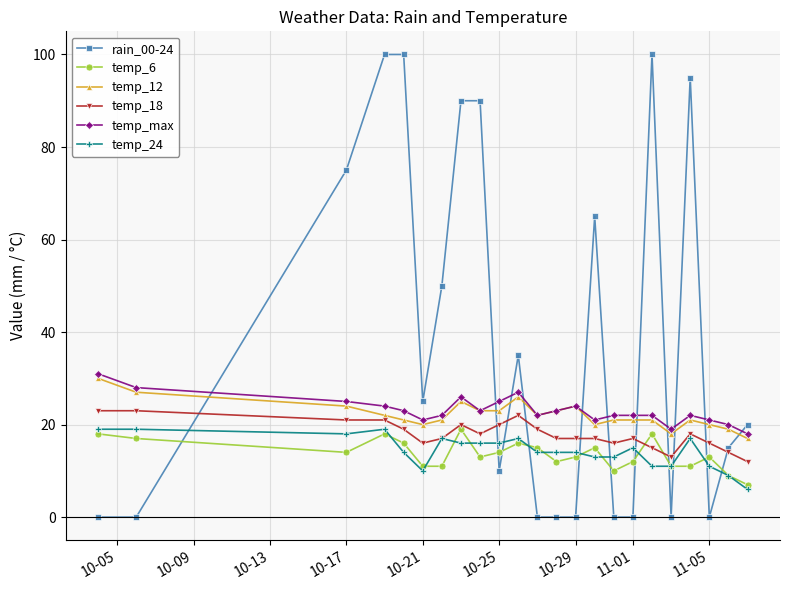

Which series has the largest total across all categories?

rain_00-24